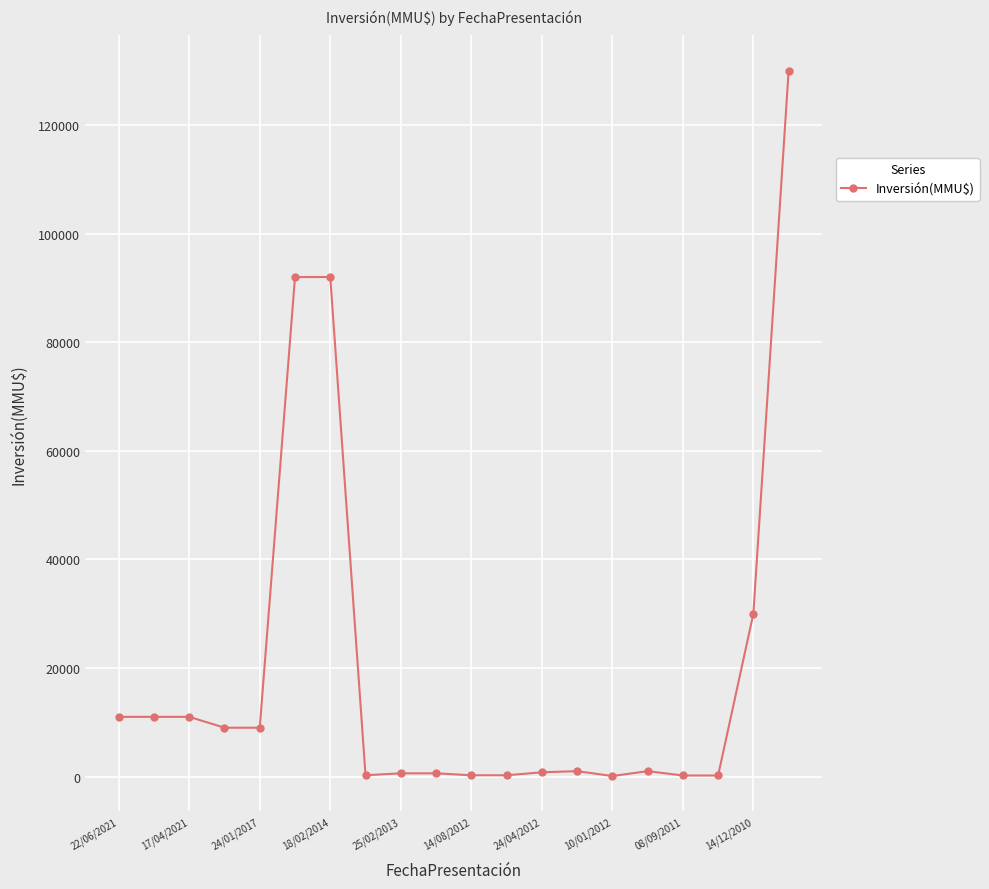

What is the average value?

20011